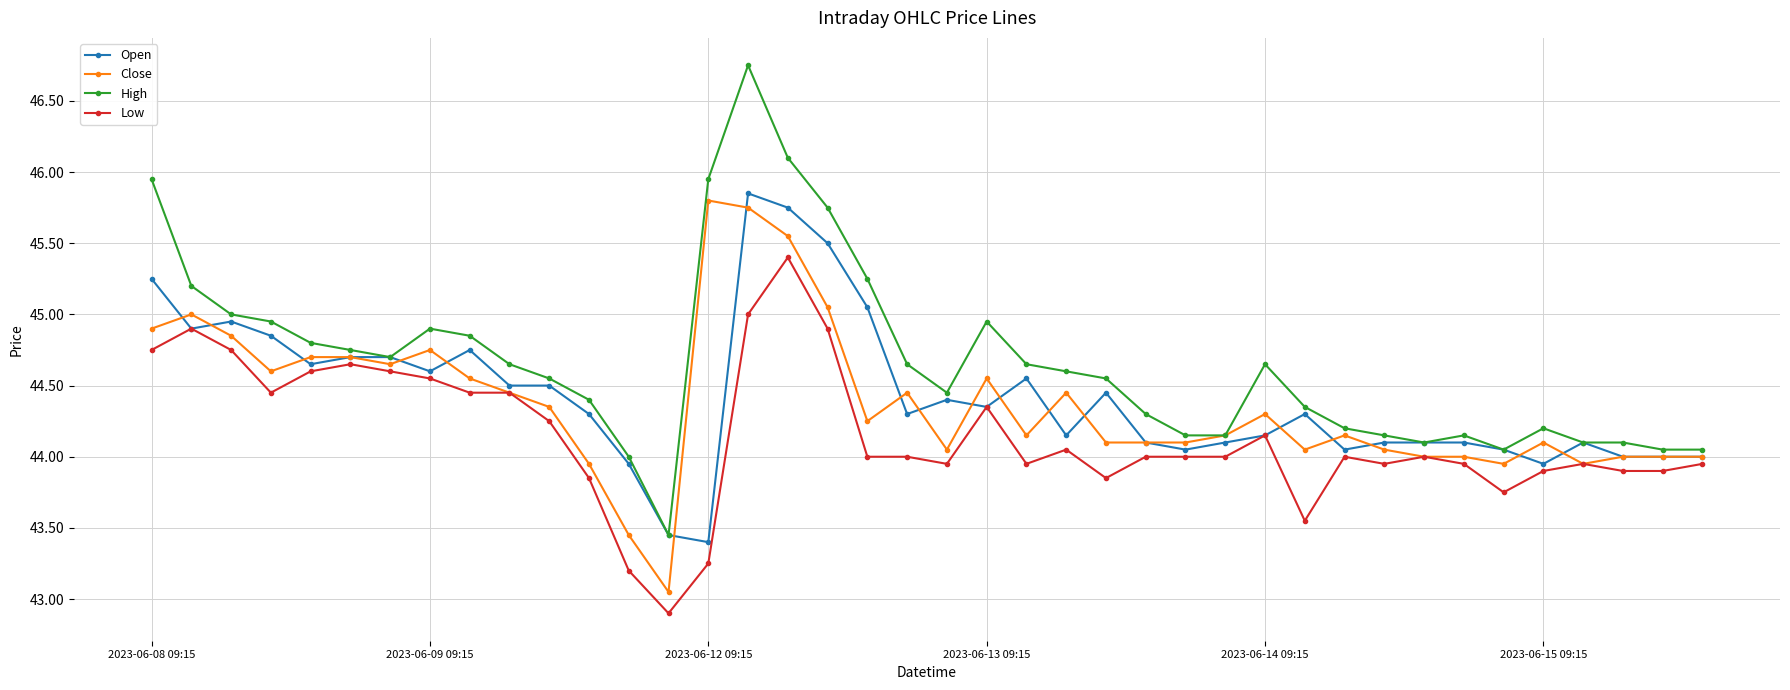

What is the smallest value displayed?

42.9